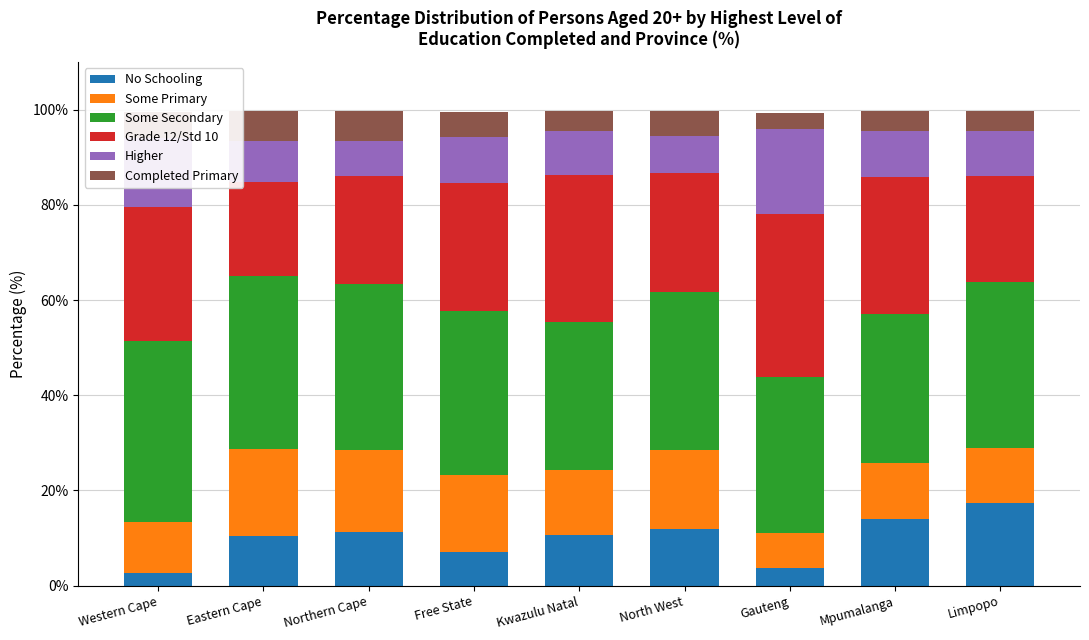

True or false: No Schooling has a value of 19.0 at Northern Cape.

False